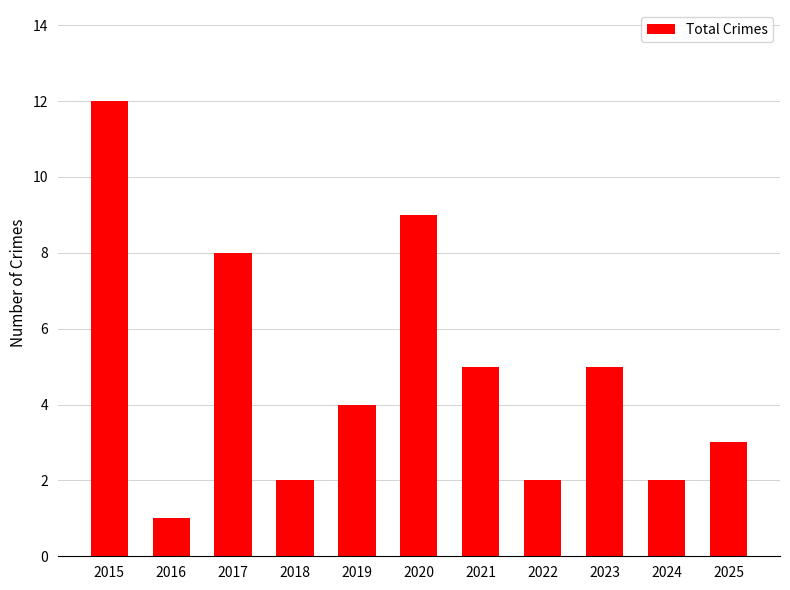

What is the ratio of the value at 2017 to the value at 2021?

1.6